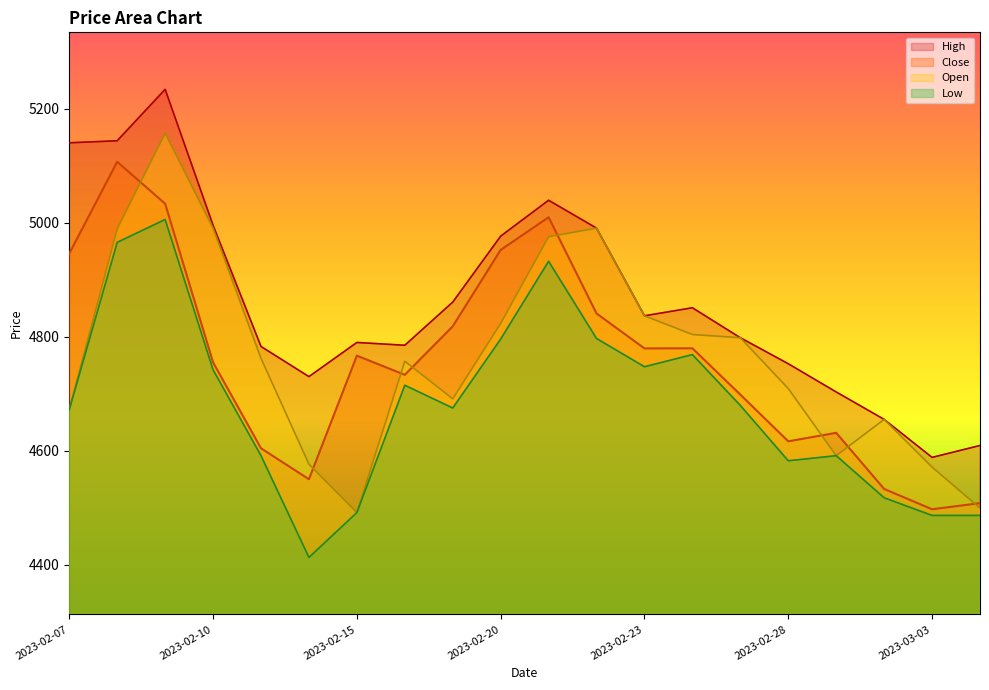

What position from the right is 2023-02-22?

9